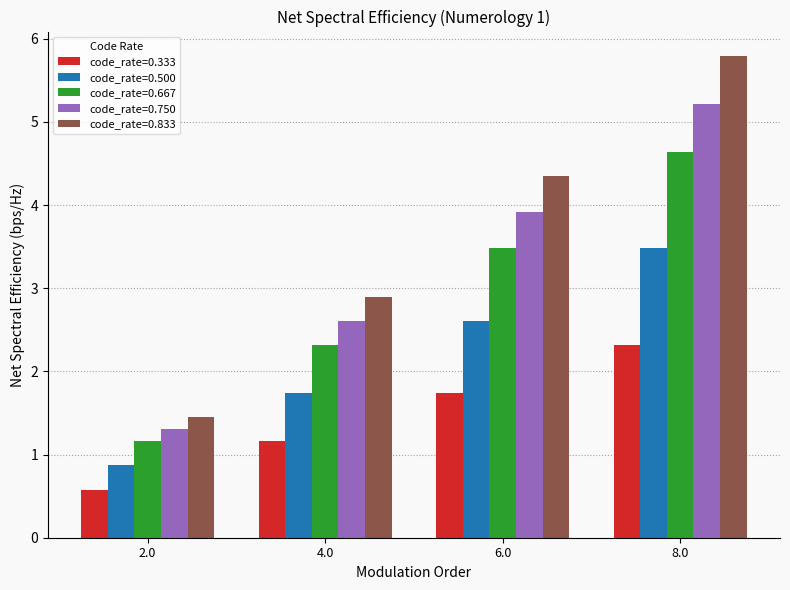

At which category is the sum across all series the highest?

8.0